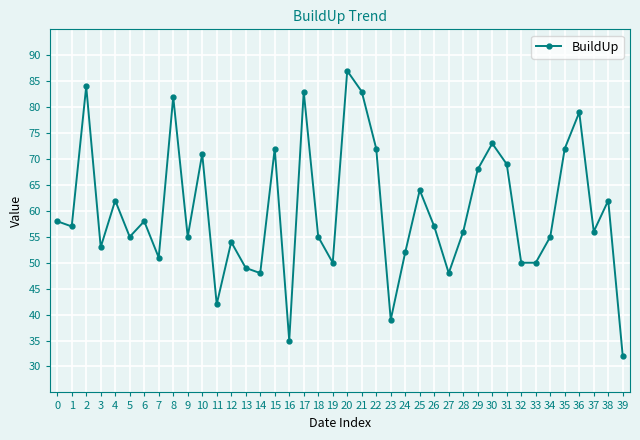

True or false: there are more than 1 points higher than both neighbors.

True